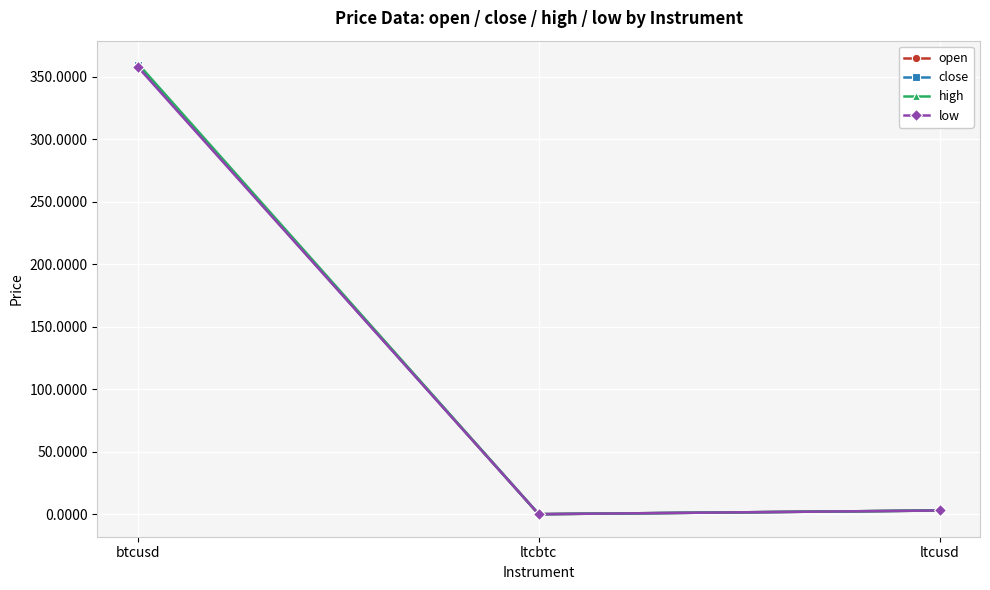

Does the chart have visible grid lines?

Yes